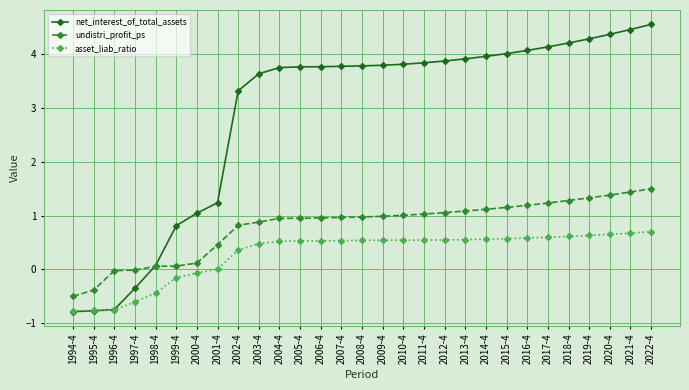

Which series has the largest range (max minus min)?

net_interest_of_total_assets